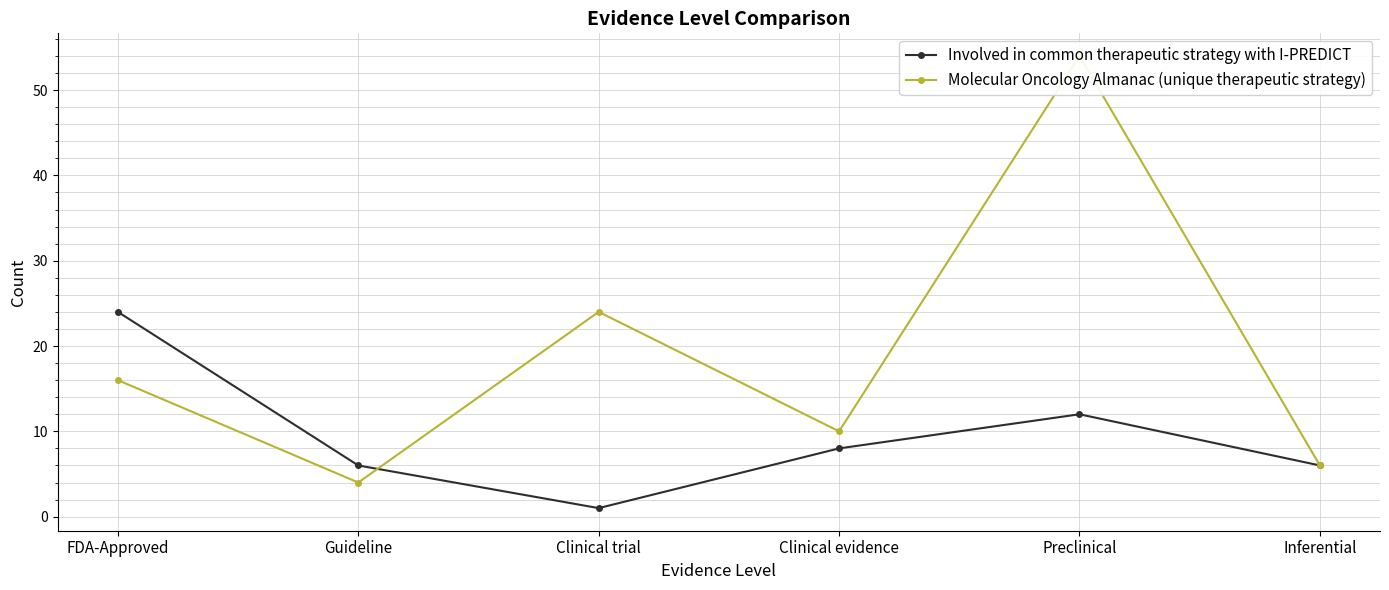

Reading left to right, what are all the values shown in this chart?

Involved in common therapeutic strategy with I-PREDICT: FDA-Approved=24	Guideline=6	Clinical trial=1	Clinical evidence=8	Preclinical=12	Inferential=6
Molecular Oncology Almanac (unique therapeutic strategy): FDA-Approved=16	Guideline=4	Clinical trial=24	Clinical evidence=10	Preclinical=54	Inferential=6